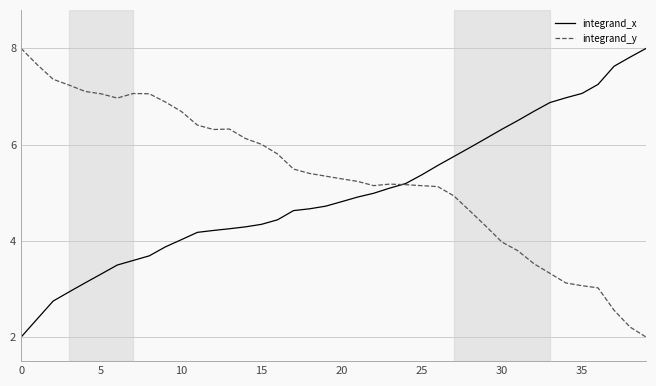

Rank the series by their average value, from lowest to highest.

integrand_x, integrand_y